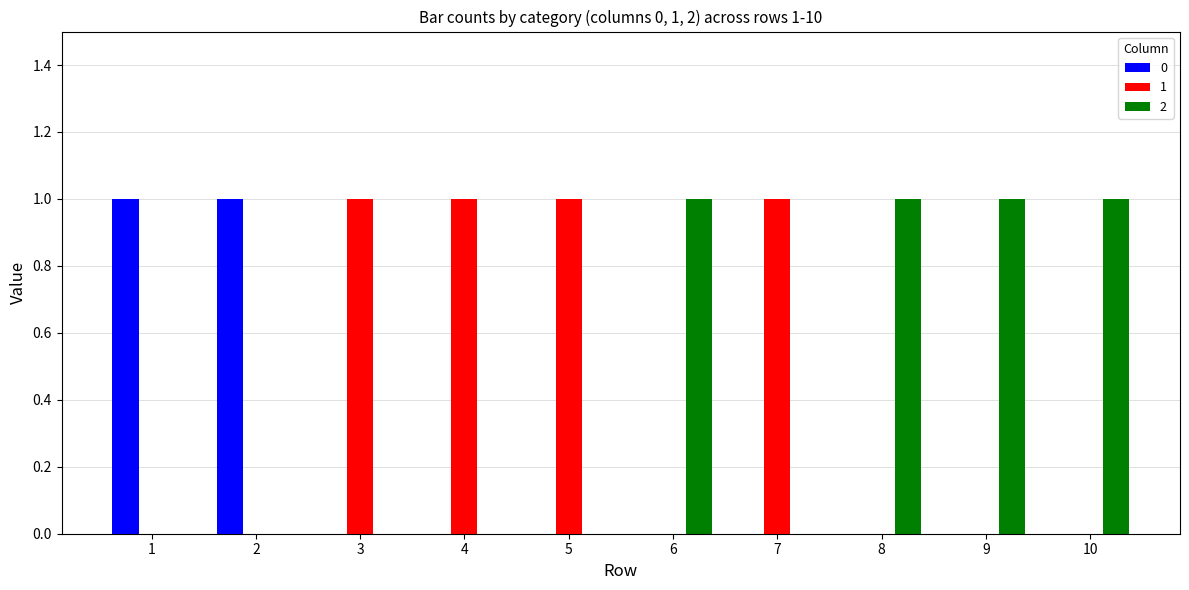

The value of 1 at 1 is 0. True or false?

True